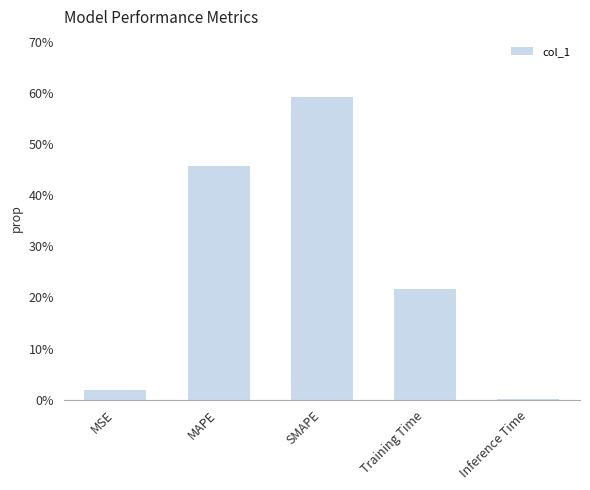

List the labels in order of value, smallest first.

Inference Time, MSE, Training Time, MAPE, SMAPE